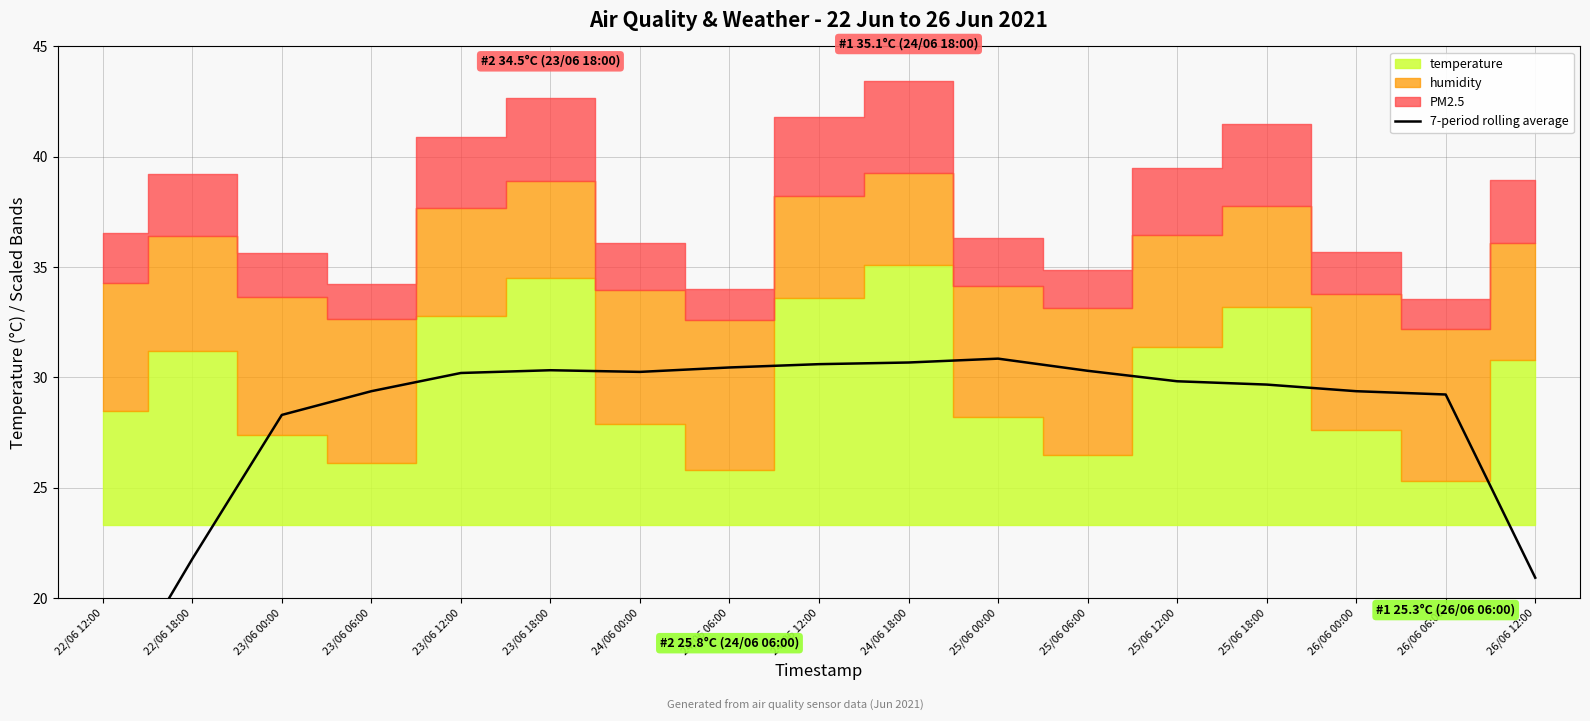

What is the value of the 3rd point from the left?

28.3